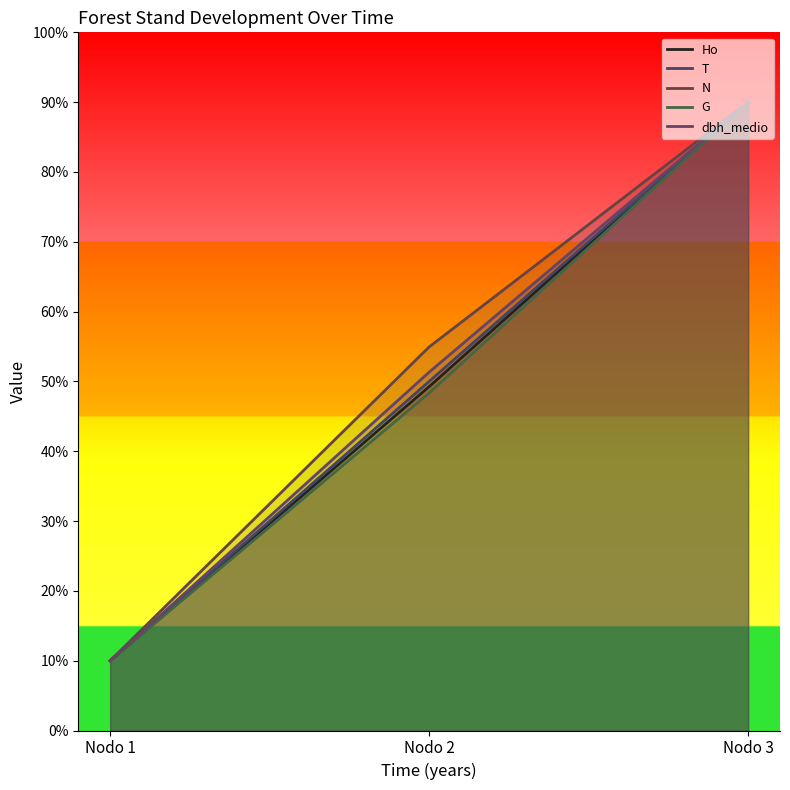

Count the number of data series in this chart.

5